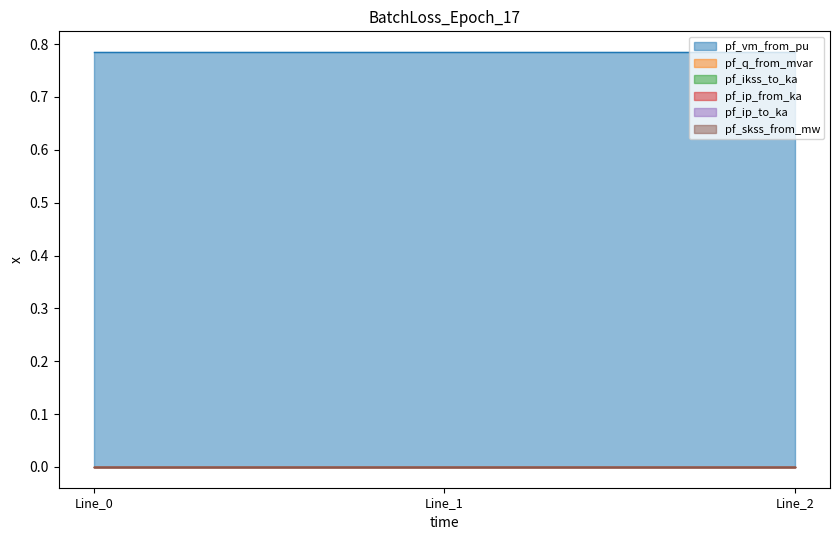

Rank the categories by pf_skss_from_mw value from highest to lowest.

Line_0, Line_1, Line_2